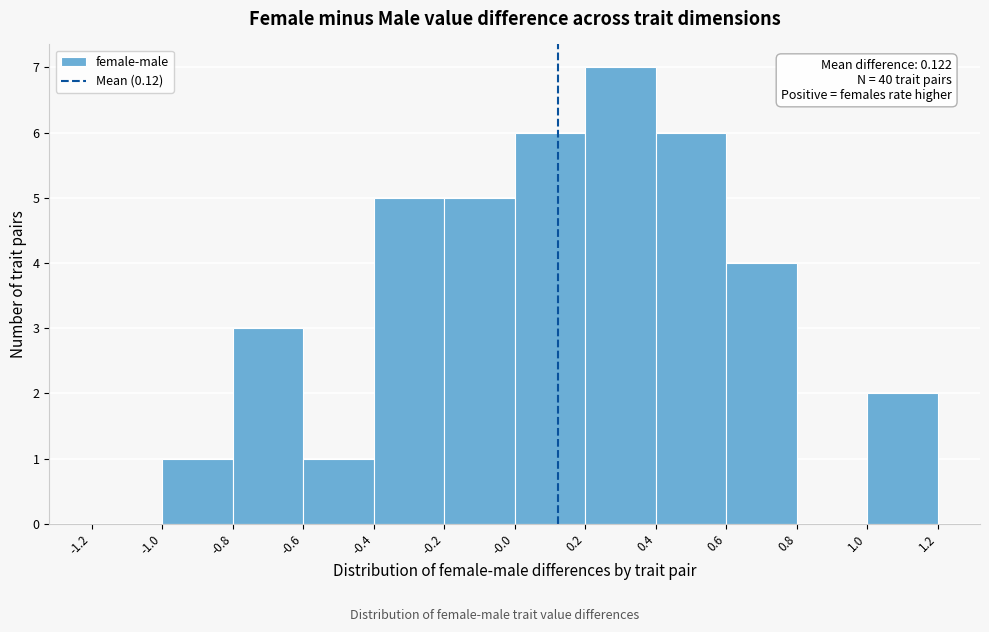

Over which range of the x-axis is the bar tallest?

0.2 to 0.4